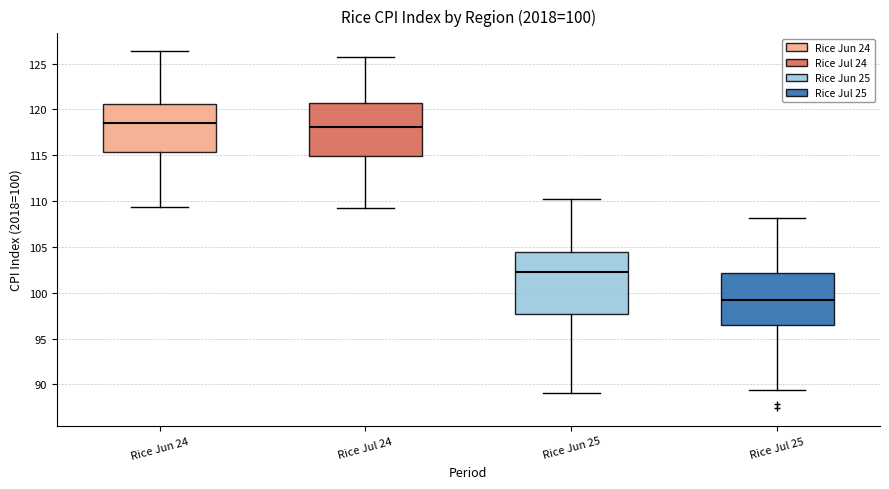

Which box is the tallest, from its lower edge to its upper edge?

Rice Jun 25